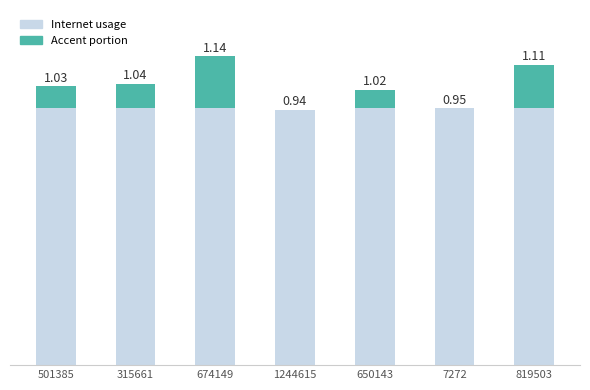

What is the label of the 5th bar from the right?

674149